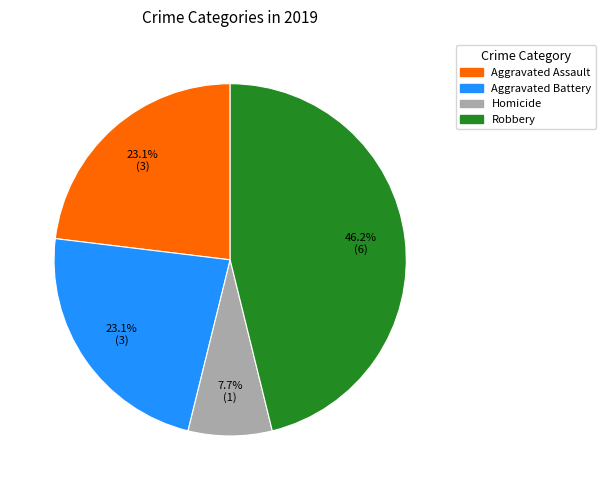

Which has a higher value, Aggravated Battery or Homicide?

Aggravated Battery